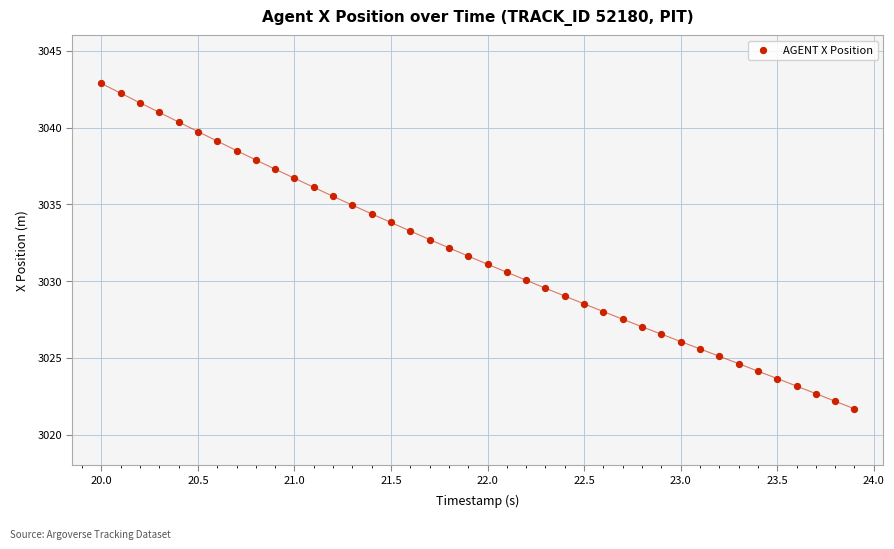

What is the range of Y values (max minus min)?

21.2